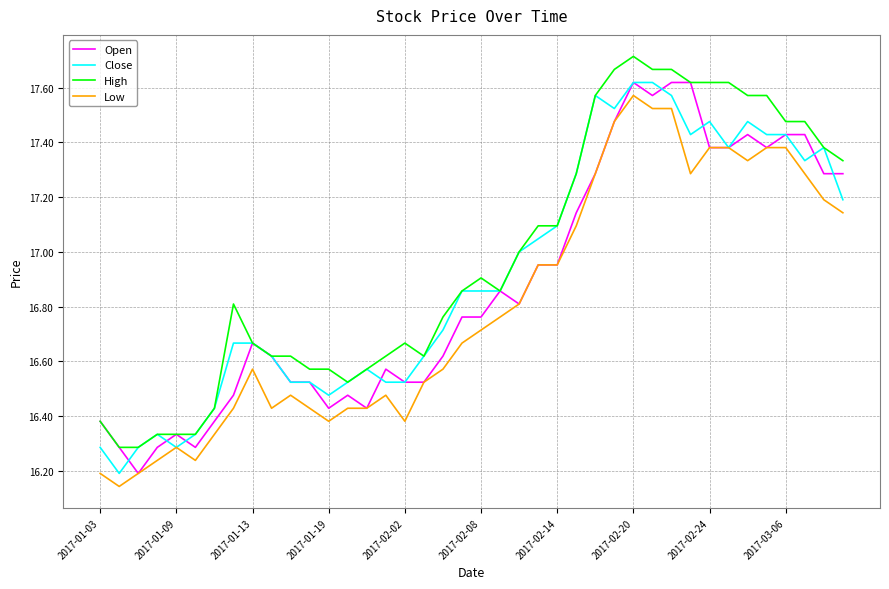

True or false: High and Low cross at least once.

False